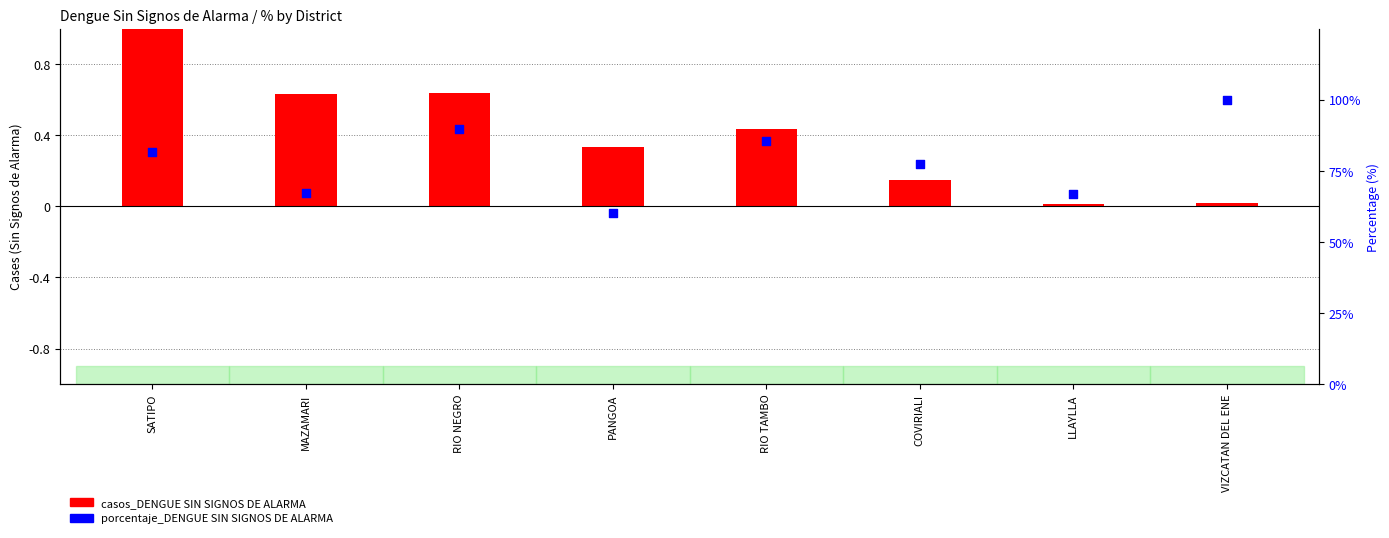

What is the change in value from RIO TAMBO to COVIRIALI?

-8.1